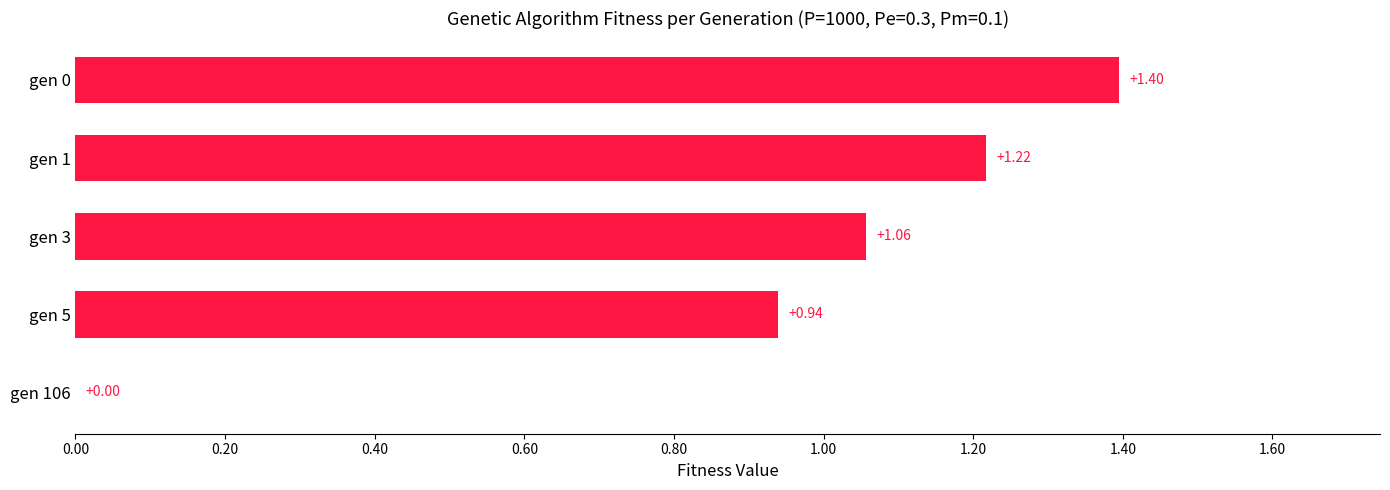

What is the sum of all values?

4.6